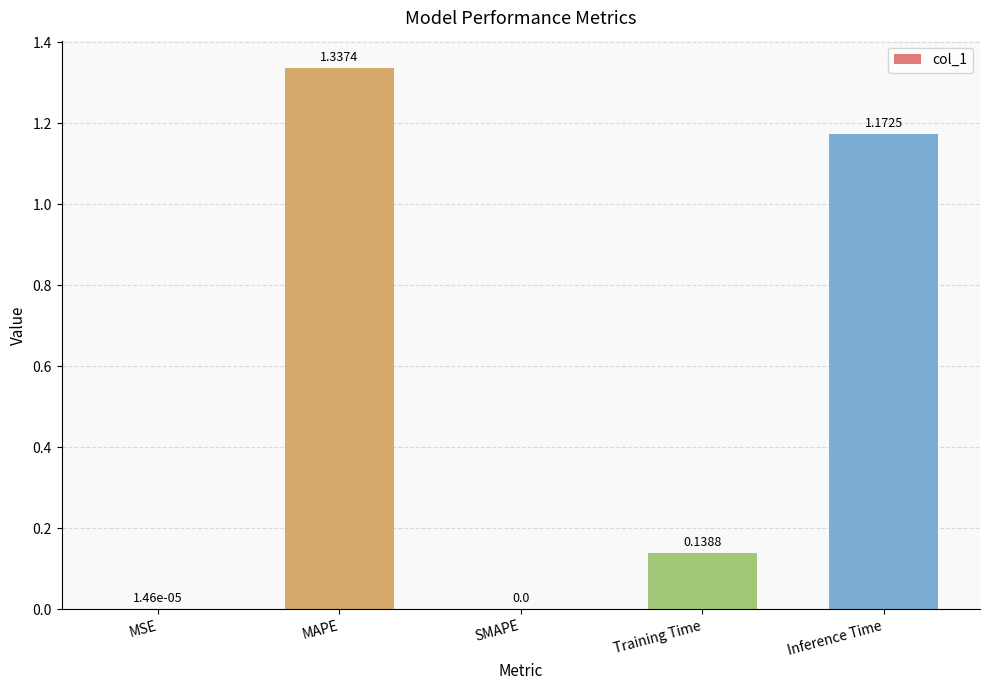

What is the sum of all values?

2.6